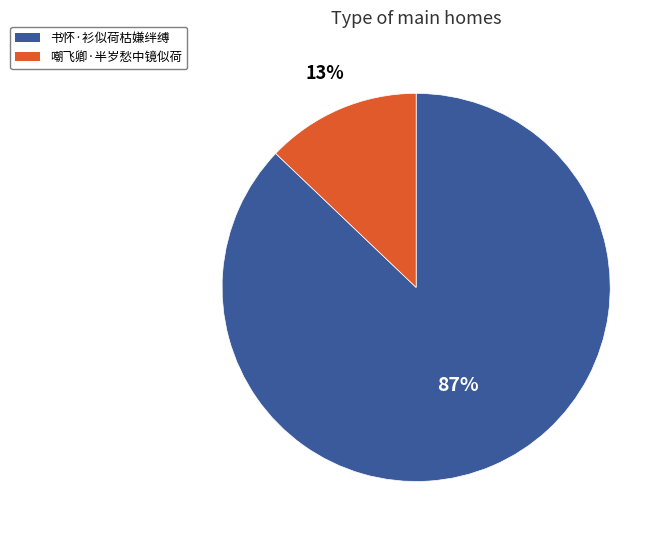

True or false: 书怀·衫似荷枯嫌绊缚 accounts for 99% of the total.

False